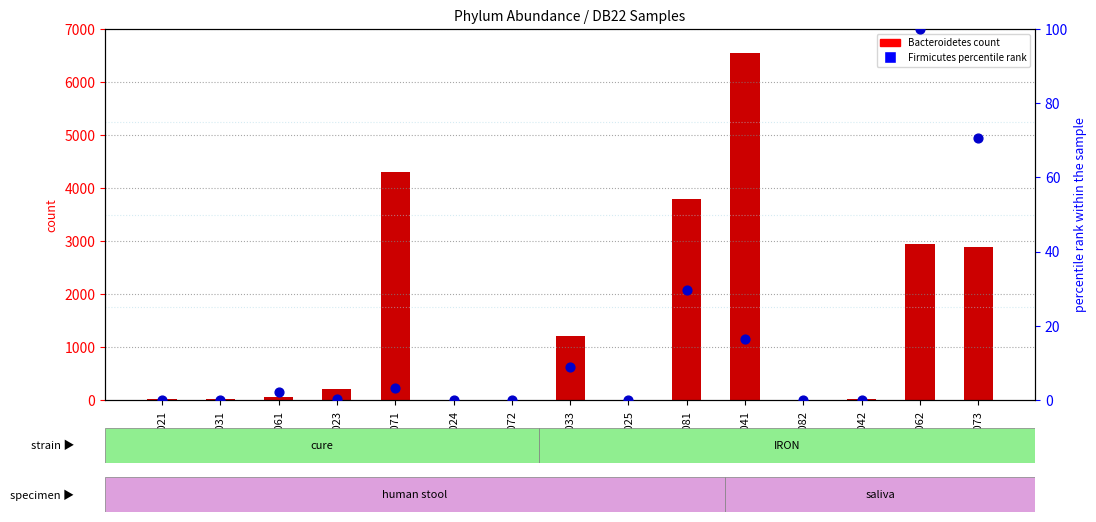

At which category is the sum across all series the highest?

DB22.041